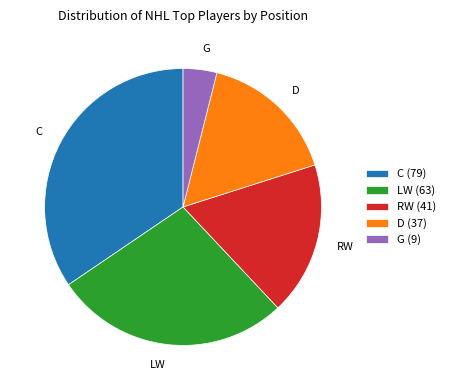

The LW slice represents 28% of the pie. True or false?

True